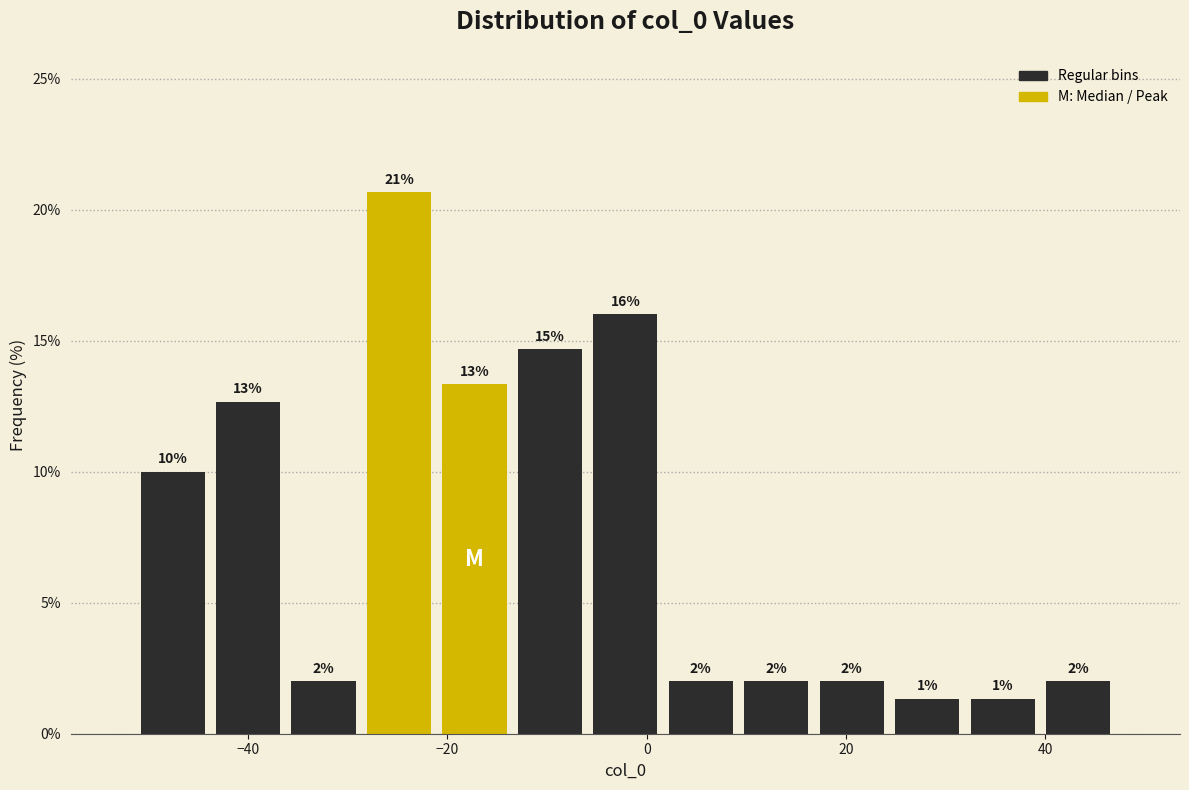

Around what value on the x-axis is the tallest bar? Give the approximate position of its centre, as read against the axis.

-24